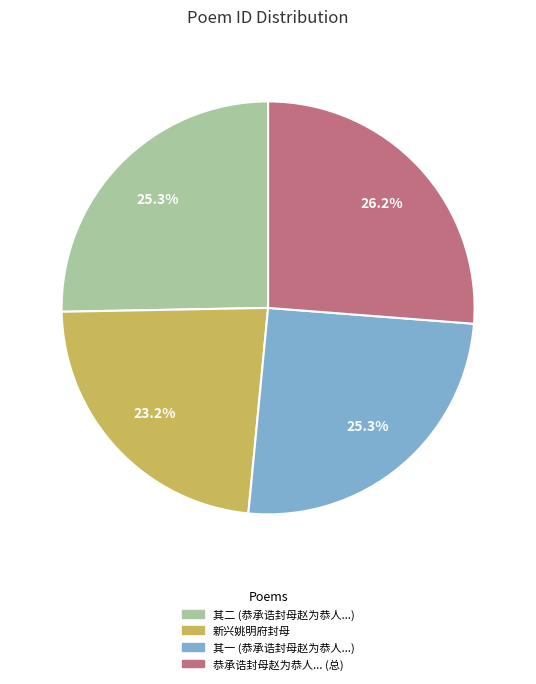

Does any single category account for the majority?

No